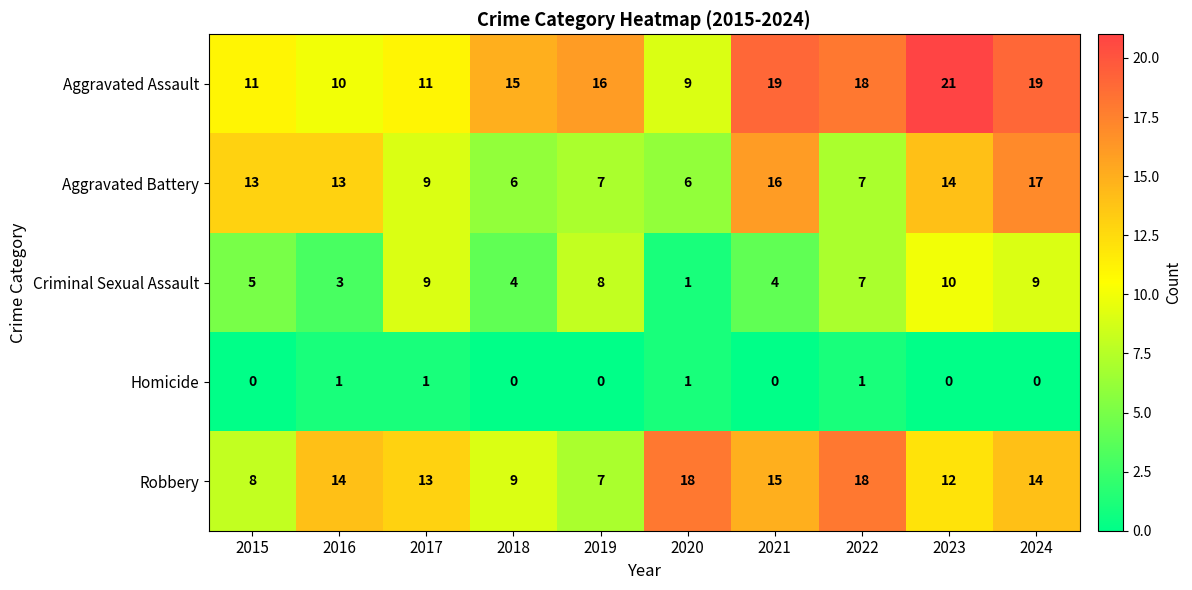

Which category has the highest value across all series?

2023